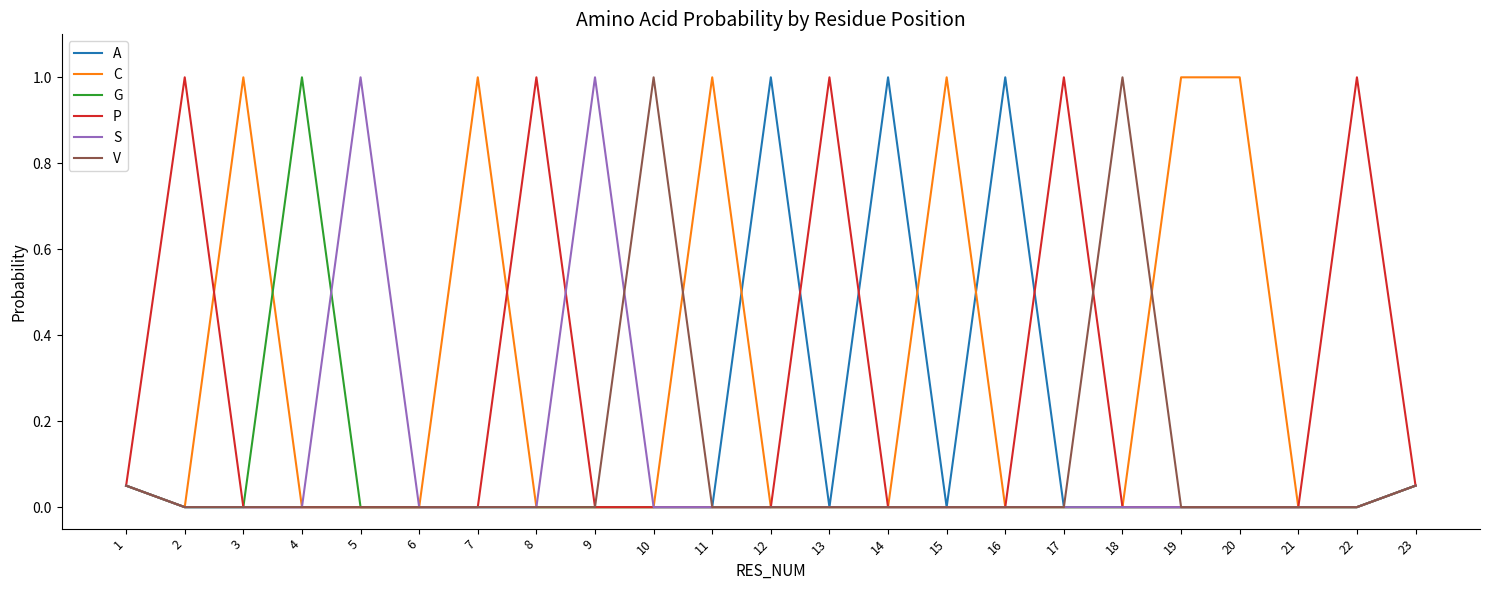

What is the spread (max minus min) of values at 10?

1.0